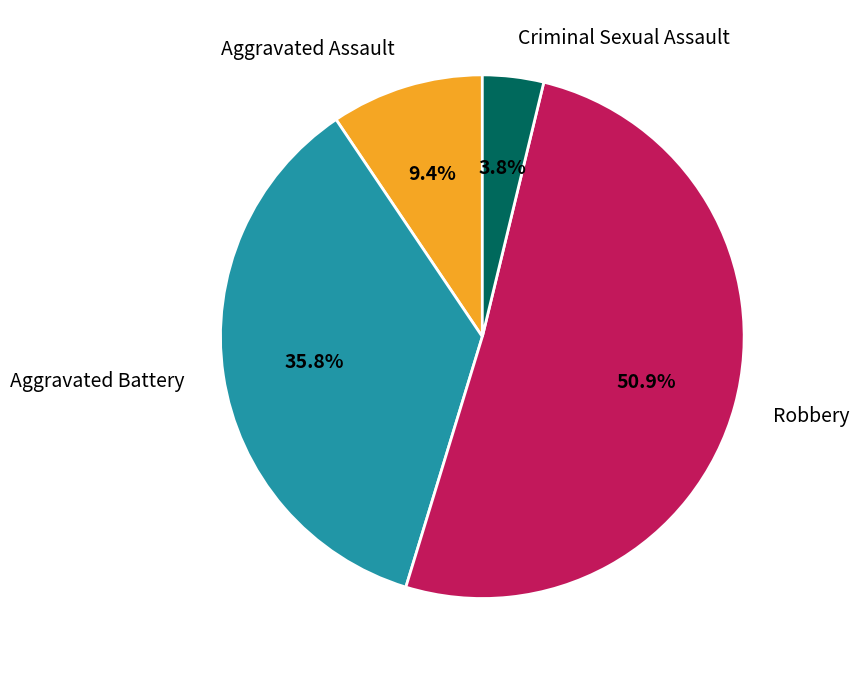

To the nearest percent, what portion does Aggravated Assault represent?

9%